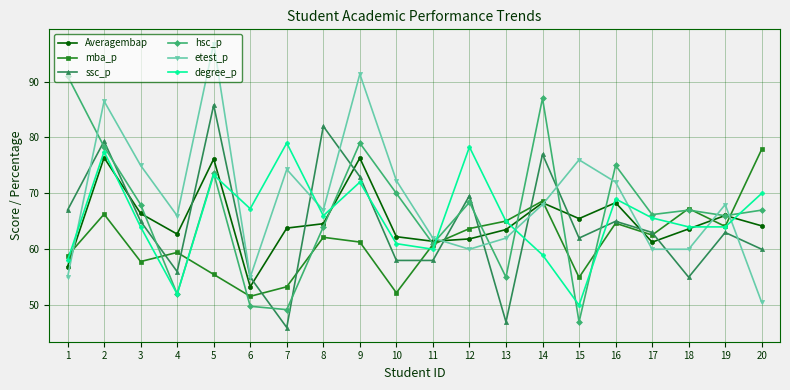

What is the approximate value of degree_p at 1?

58.0